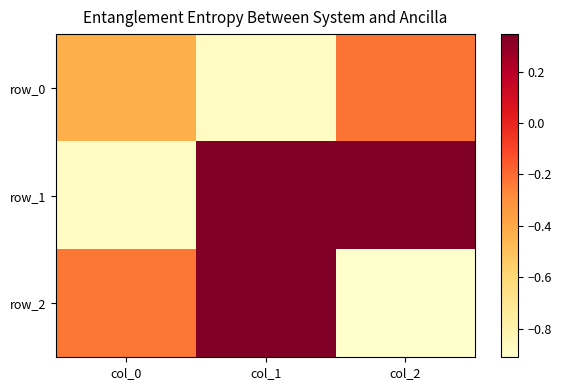

What is the difference between the second highest and minimum values in the row_1 series?

1.2